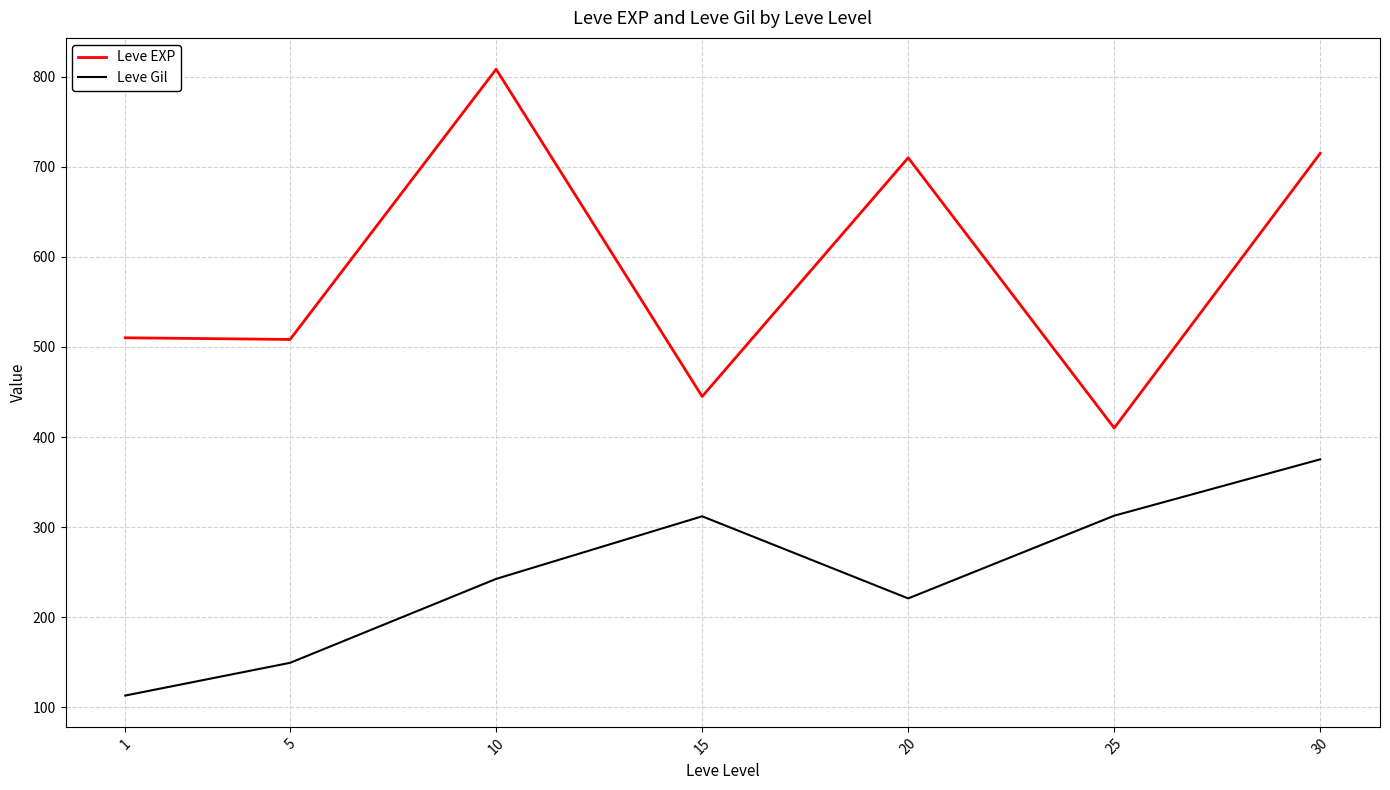

What is the sum of all Leve EXP values?

4106.8